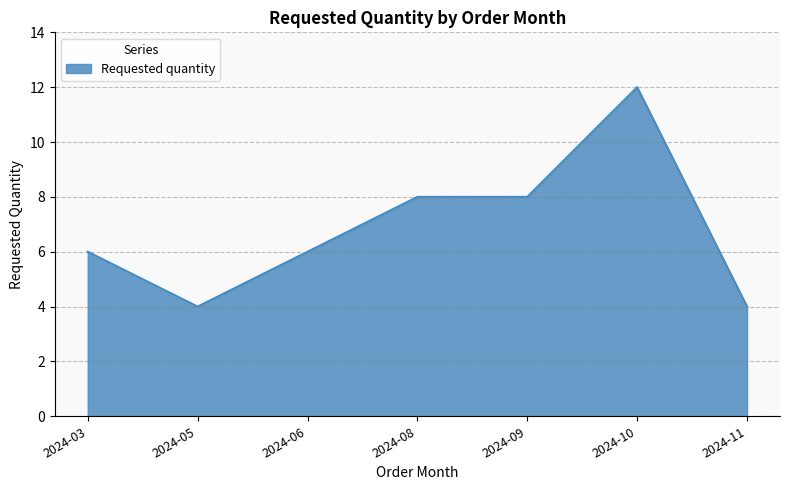

True or false: the data has more than 2 interior local peaks.

False